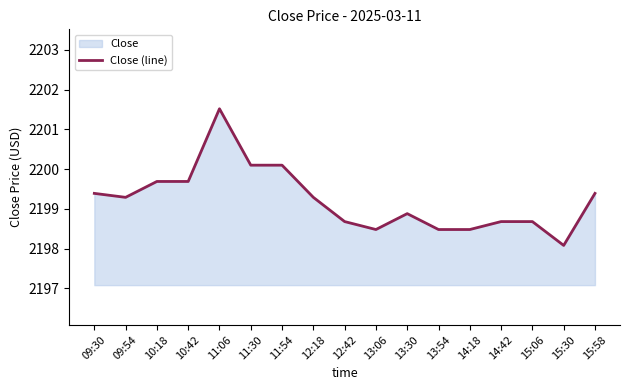

How many interior local valleys (lower than both neighbors) does the data have?

3